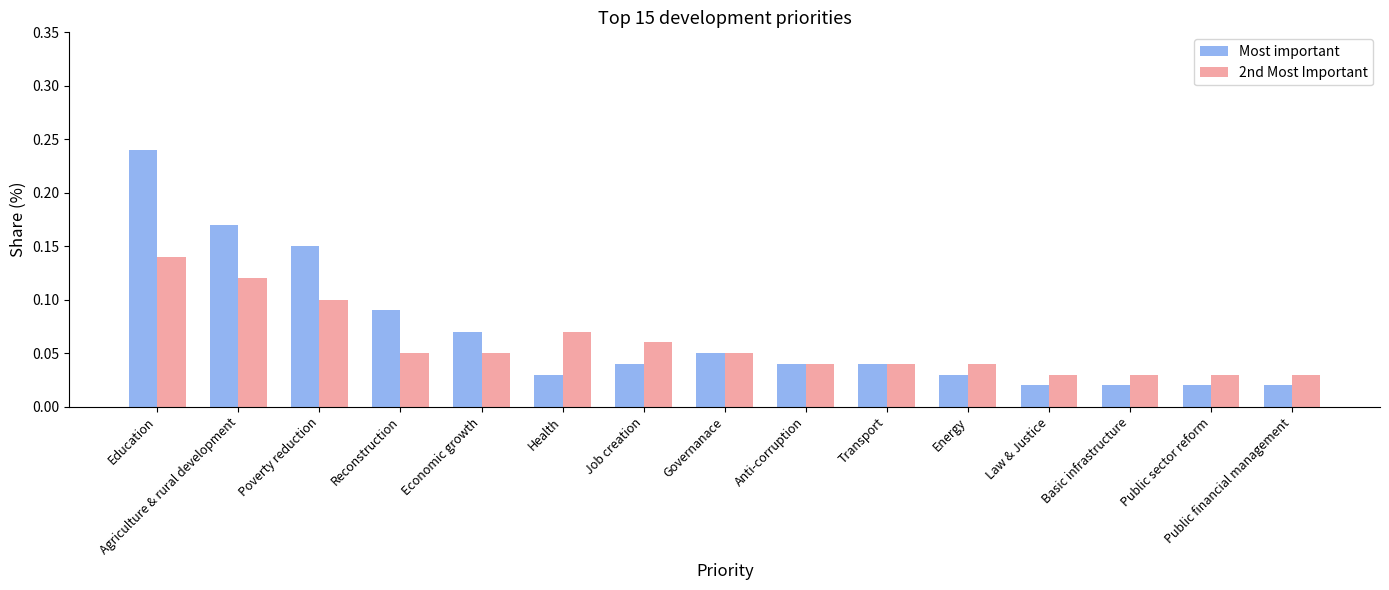

Which label corresponds to the largest value in the chart?

Education